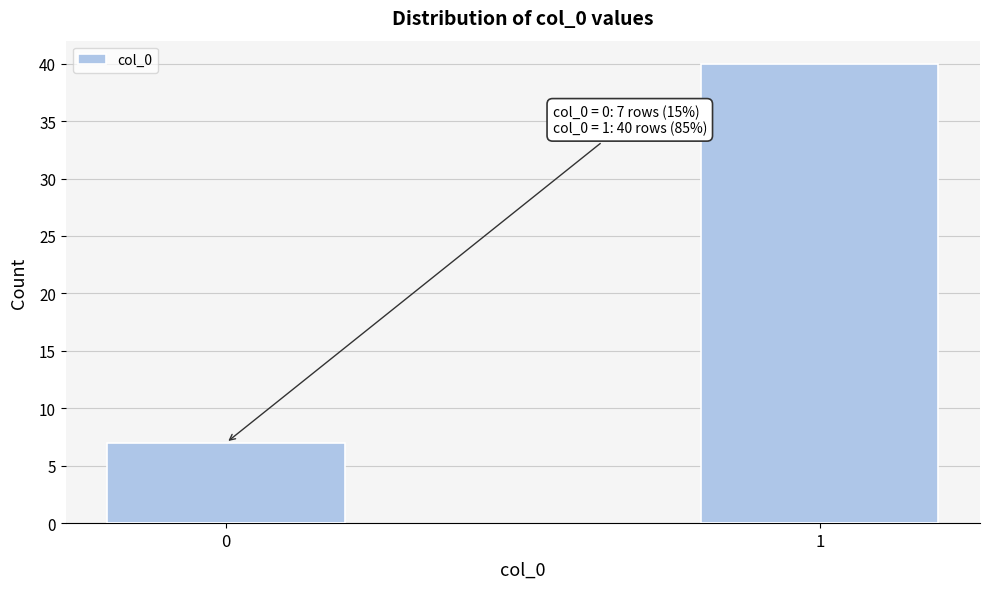

Reading left to right, what are all the values shown in this chart?

0=7	1=40